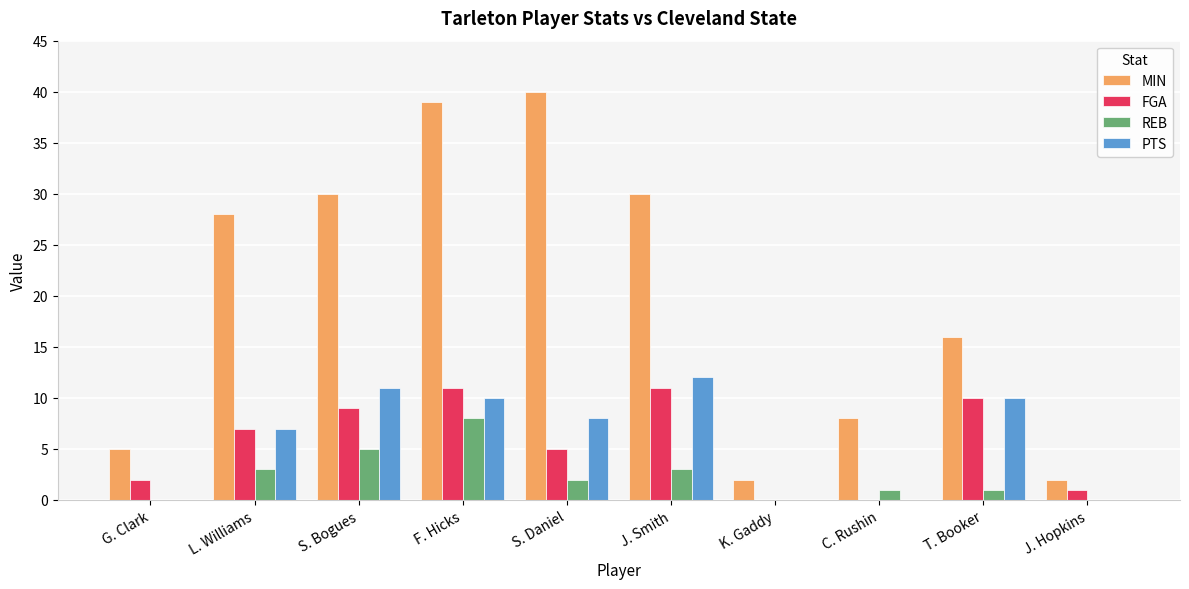

What is the difference between the REB values at S. Bogues and J. Hopkins?

5